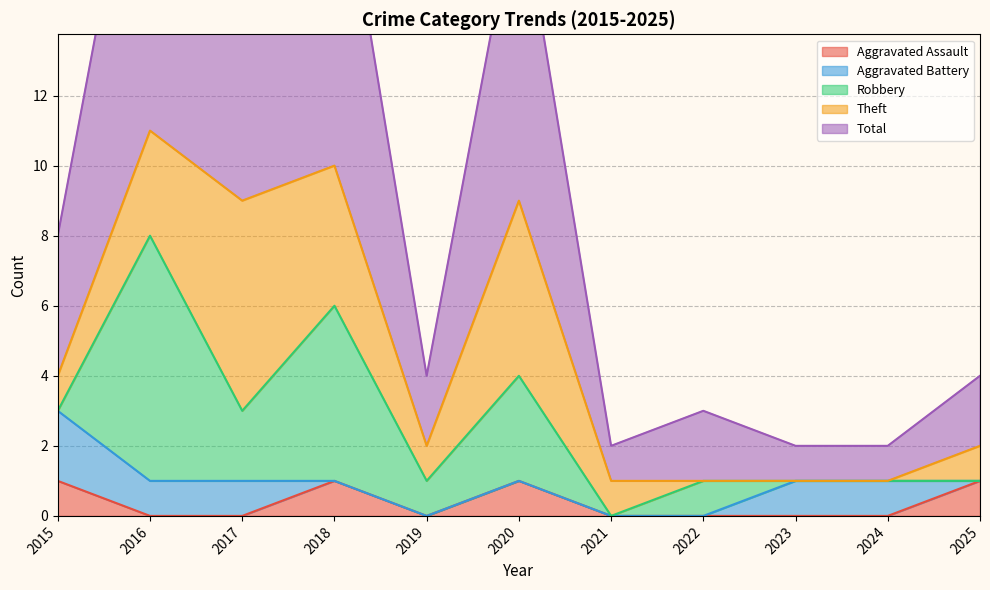

True or false: Aggravated Battery and Total cross at least once.

False